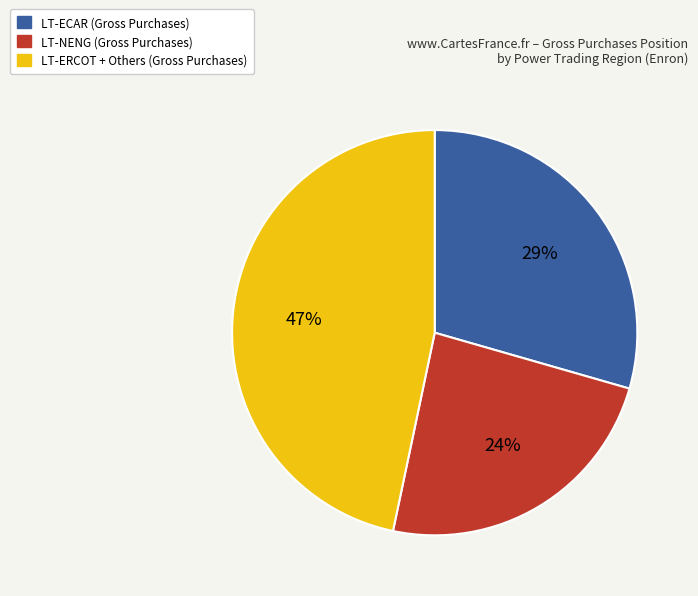

To the nearest percent, what is the difference between the largest and smallest slice percentages?

23%